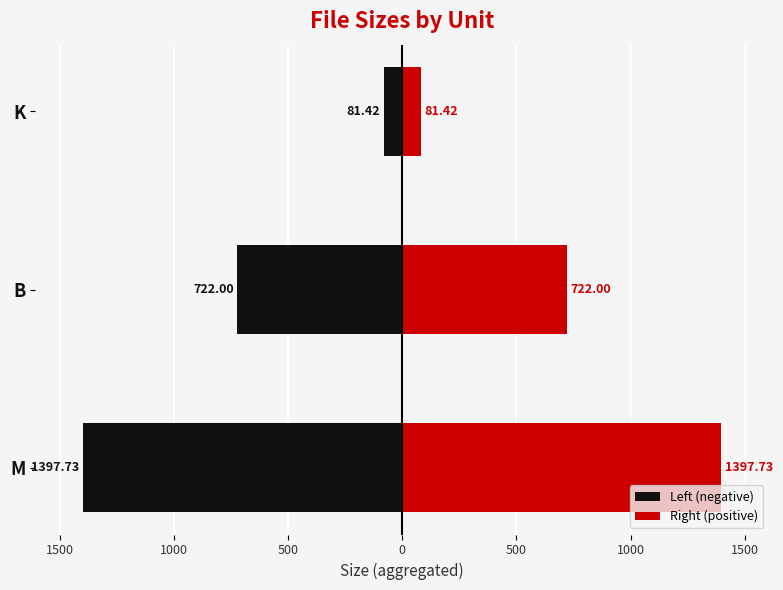

Between B and K, which is larger?

K